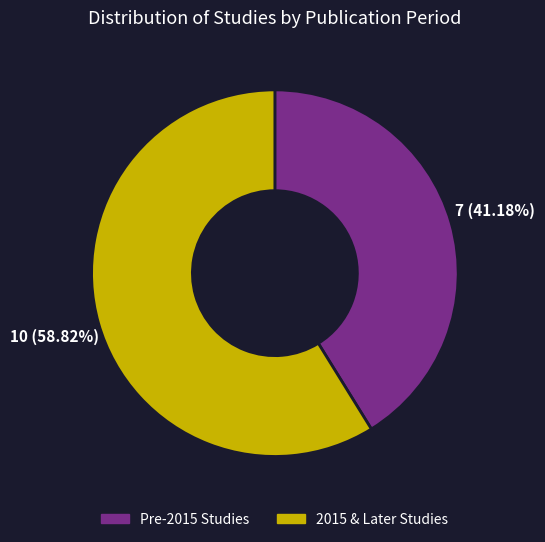

Does any single category account for the majority?

Yes